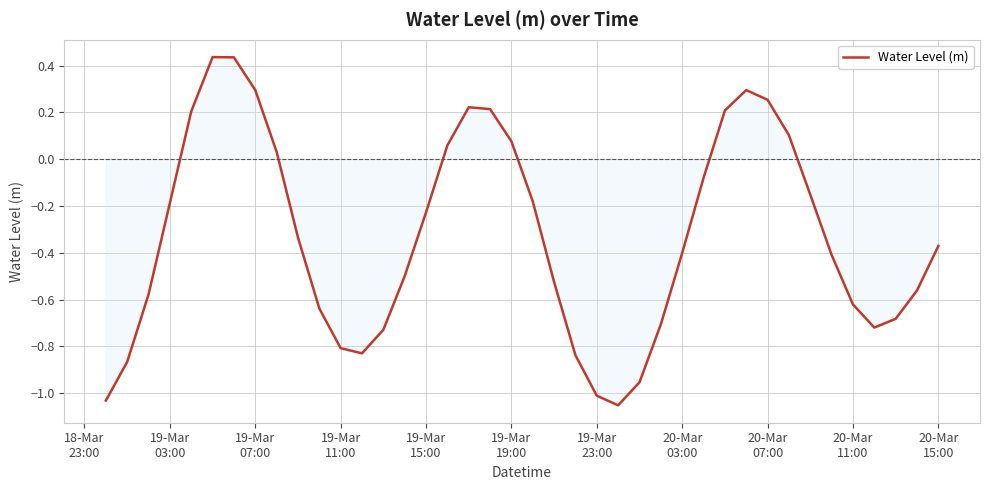

How many interior local valleys (lower than both neighbors) does the data have?

3